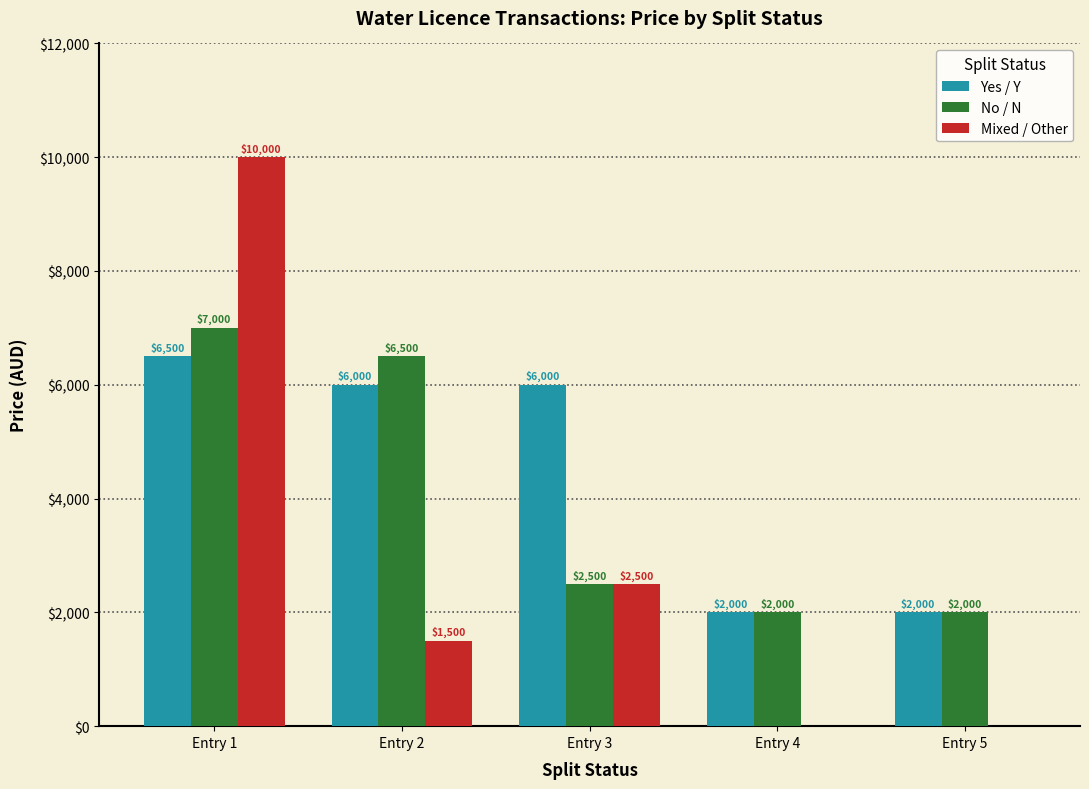

What is the difference between the No / N values at Entry 1 and Entry 4?

5000